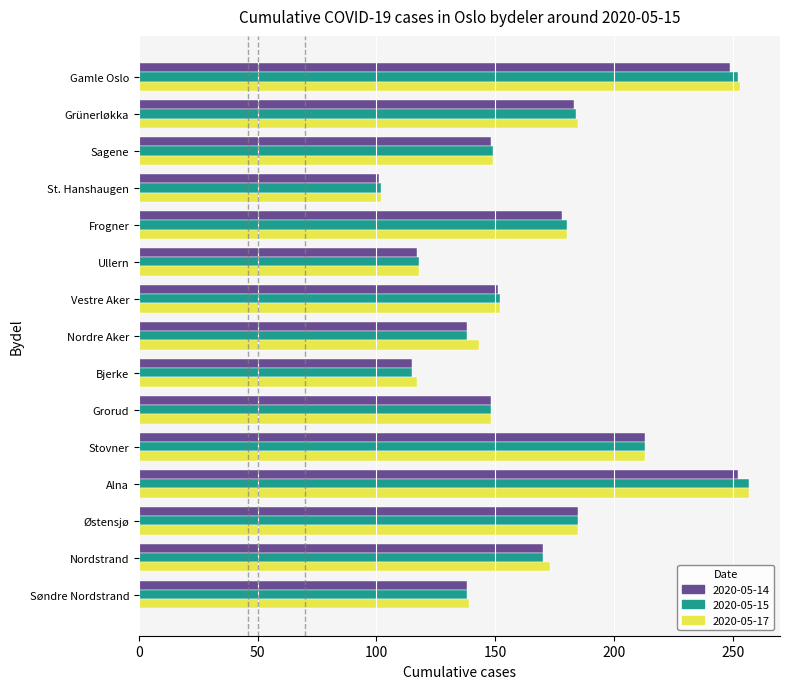

What is the total value across all series at St. Hanshaugen?

305